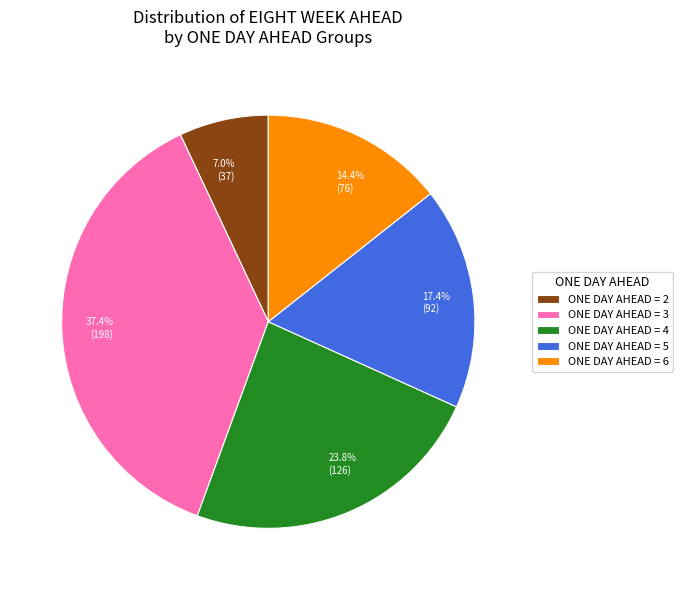

How much of the chart is everything except 37.4% (198)?

62.6%